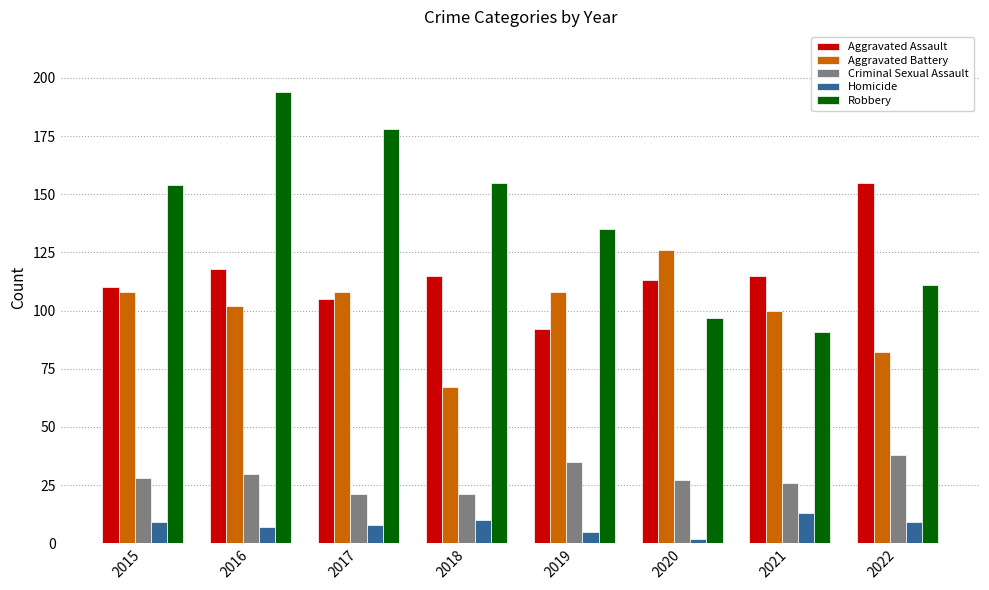

What are all the series names shown in the legend?

Aggravated Assault, Aggravated Battery, Criminal Sexual Assault, Homicide, Robbery